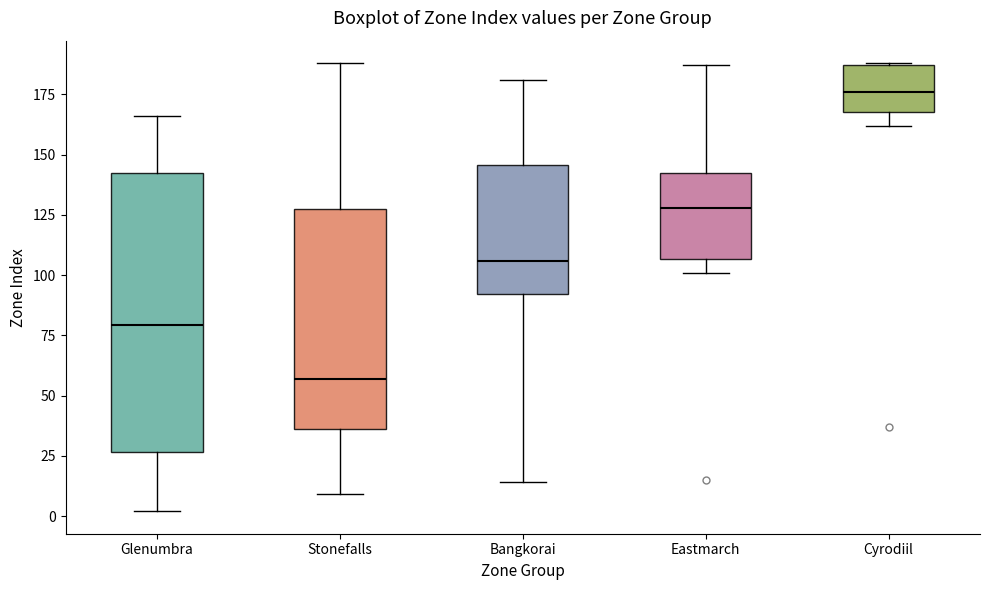

Reading left to right, transcribe this box plot: for each box, give where its median line is, the range the box spans, and where its two whiskers end, as read against the y-axis. The values are not printed on the chart, so give them approximately, as read against the axis.

Glenumbra: median 80, box 25 to 145, whiskers 0 to 165
Stonefalls: median 55, box 35 to 125, whiskers 10 to 190
Bangkorai: median 105, box 90 to 145, whiskers 15 to 180
Eastmarch: median 130, box 105 to 145, whiskers 100 to 185
Cyrodiil: median 175, box 170 to 185, whiskers 160 to 190